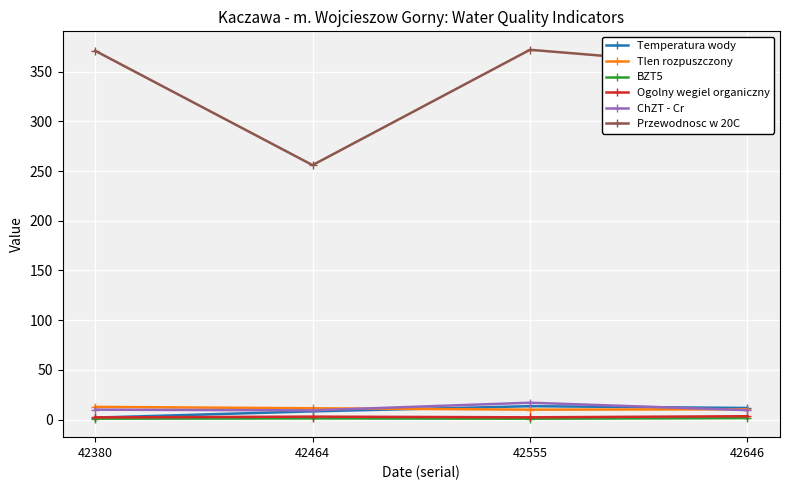

At how many categories does at least one series exceed 282?

3